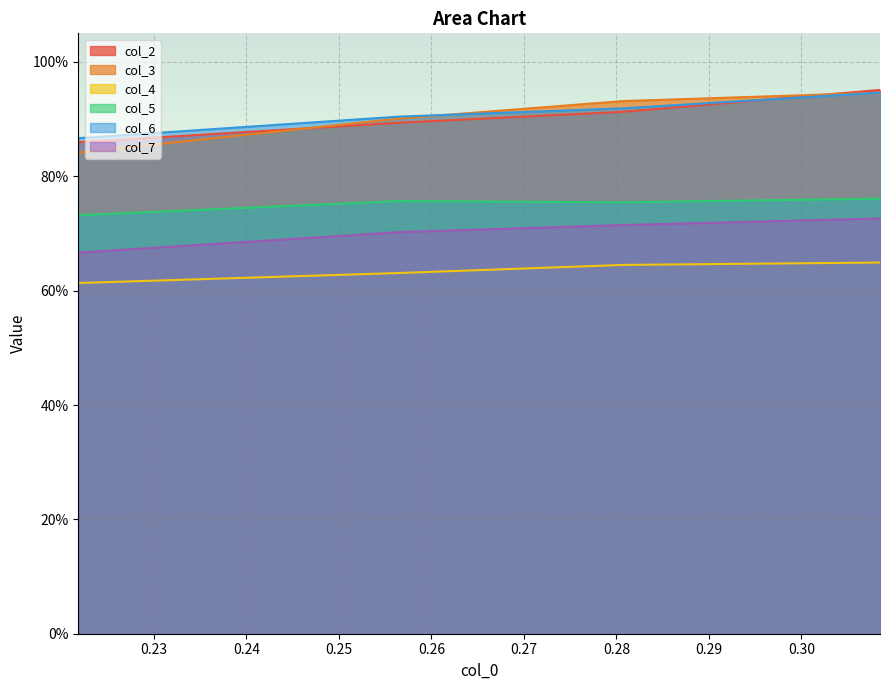

Does the chart display data point markers on the line(s)?

No